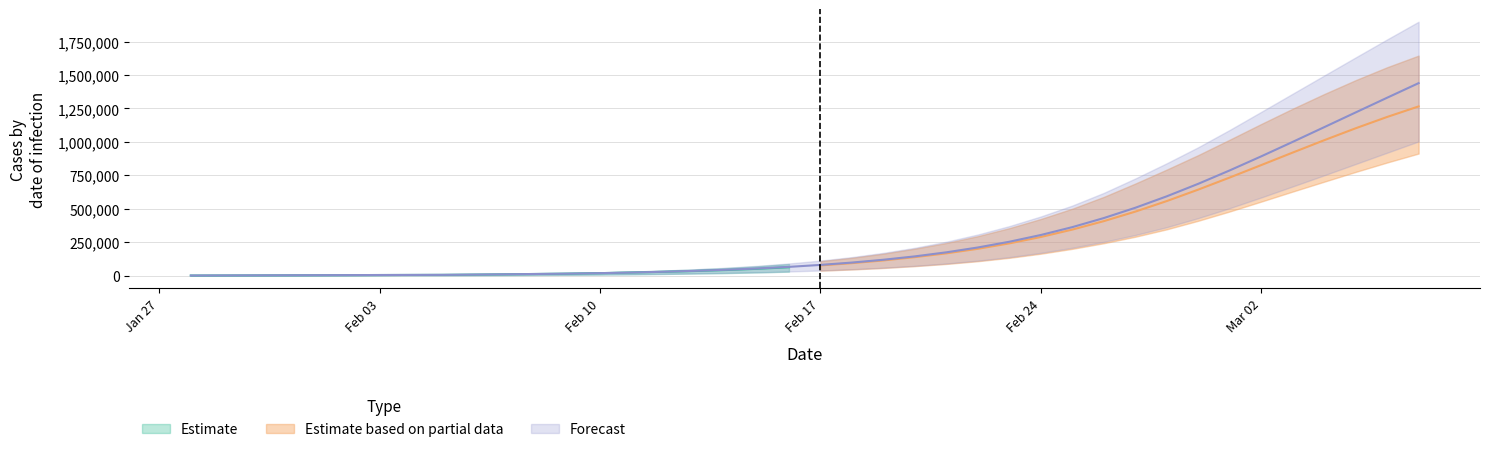

What is the spread (max minus min) of values at 28?

323744